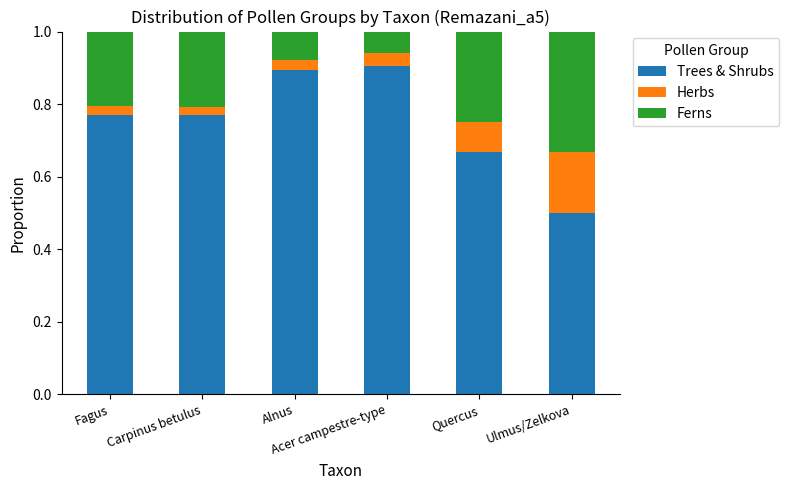

Count the Trees & Shrubs values in the range 0 to 1.

6